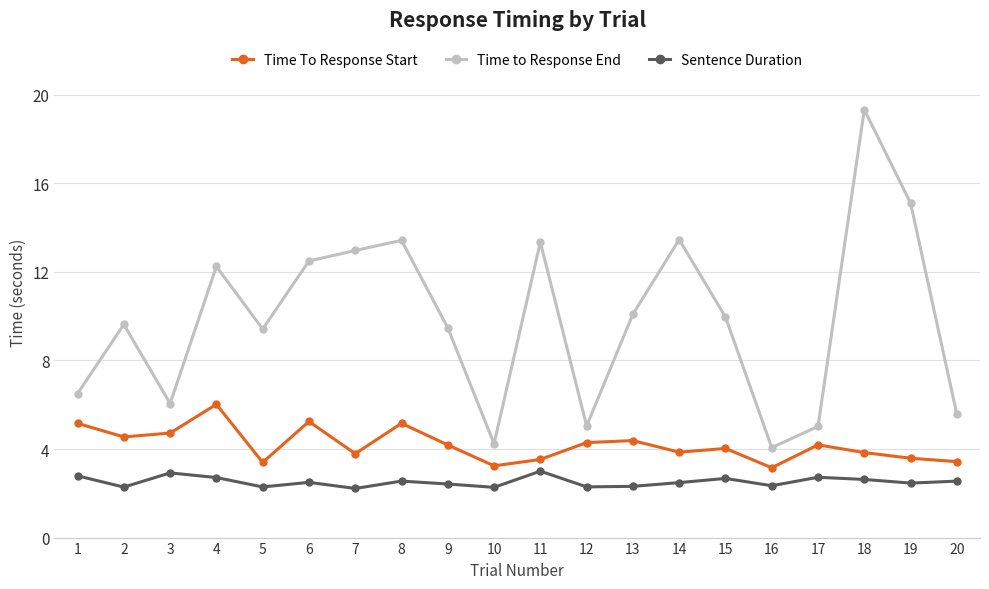

Which series changed the most between 13 and 19?

Time to Response End